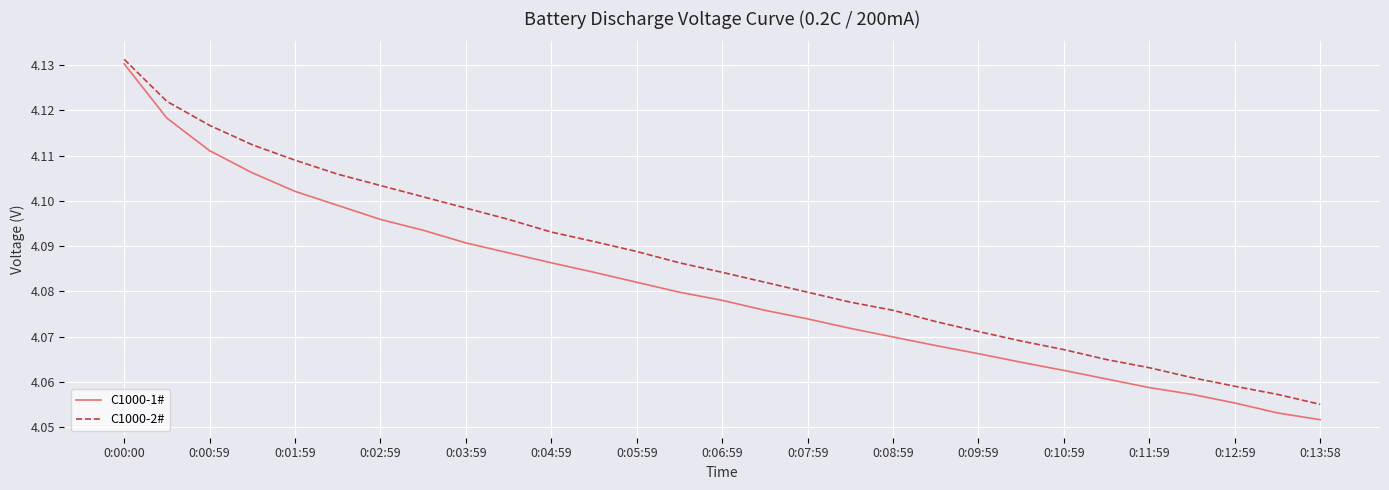

Which series has the largest total across all categories?

C1000-2#